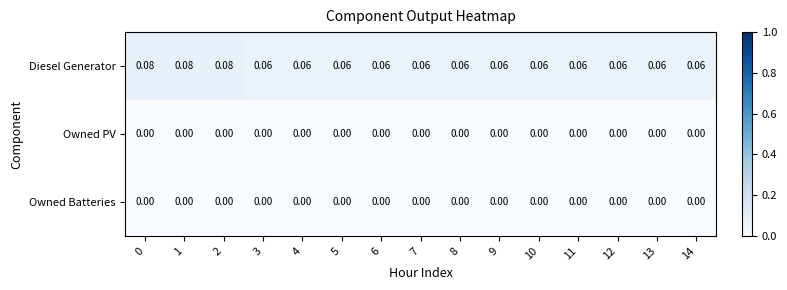

Between 0 and 3, which series saw the biggest shift?

Diesel Generator